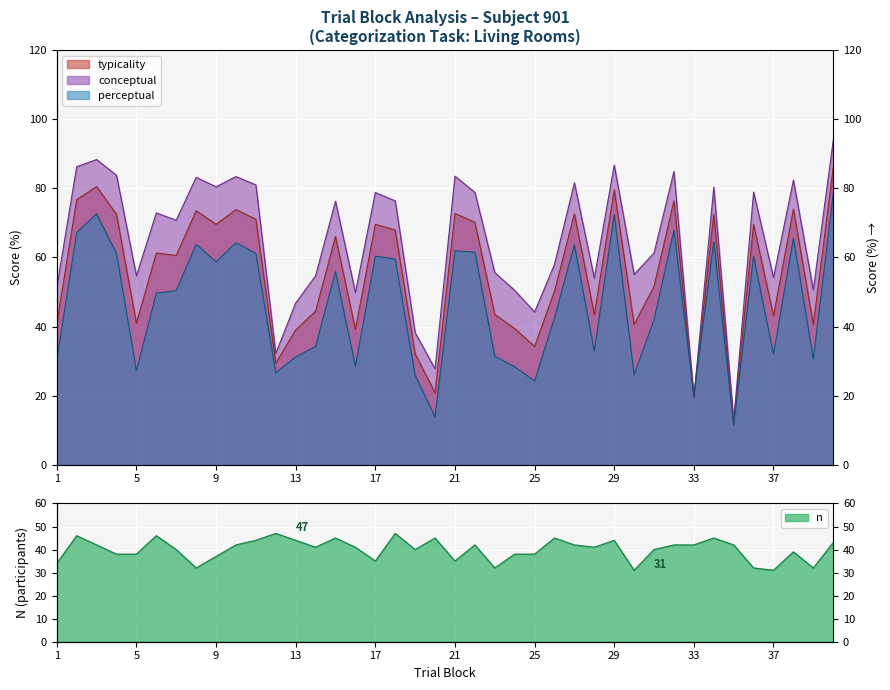

Reading right to left, transcribe all the data shown in this chart.

typicality: 86.0	40.6	74.0	43.1	69.6	12.0	72.5	19.6	76.3	51.6	40.6	79.6	43.4	72.6	50.3	34.2	39.4	43.5	70.2	72.7	20.8	32.0	67.9	69.6	39.1	66.1	44.5	39.0	29.4	71.0	73.8	69.6	73.5	60.6	61.3	40.9	72.4	80.5	76.7	40.8
conceptual: 93.8	50.6	82.4	54.2	78.9	12.6	80.3	19.2	84.9	61.3	55.1	86.7	54.0	81.6	58.0	44.2	50.5	55.6	78.8	83.5	27.8	38.2	76.3	78.8	49.8	76.2	54.7	46.8	32.2	81.0	83.4	80.4	83.2	70.8	72.9	54.7	83.7	88.3	86.2	51.4
perceptual: 78.3	30.6	65.5	32.0	60.3	11.4	64.6	20.0	67.8	42.0	26.1	72.4	32.9	63.7	42.5	24.3	28.3	31.4	61.5	61.9	13.9	25.9	59.5	60.4	28.5	55.9	34.2	31.2	26.6	61.1	64.3	58.7	63.8	50.4	49.6	27.2	61.1	72.6	67.2	30.2
n: 43.0	32.0	39.0	31.0	32.0	42.0	45.0	42.0	42.0	40.0	31.0	44.0	41.0	42.0	45.0	38.0	38.0	32.0	42.0	35.0	45.0	40.0	47.0	35.0	41.0	45.0	41.0	44.0	47.0	44.0	42.0	37.0	32.0	40.0	46.0	38.0	38.0	42.0	46.0	34.0